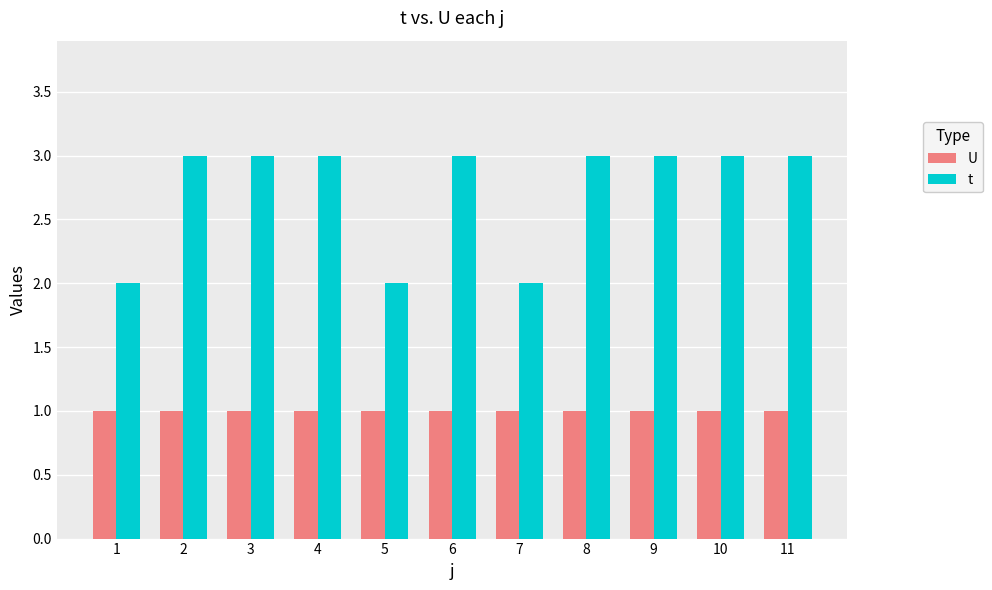

Does the chart contain stacked bars?

No